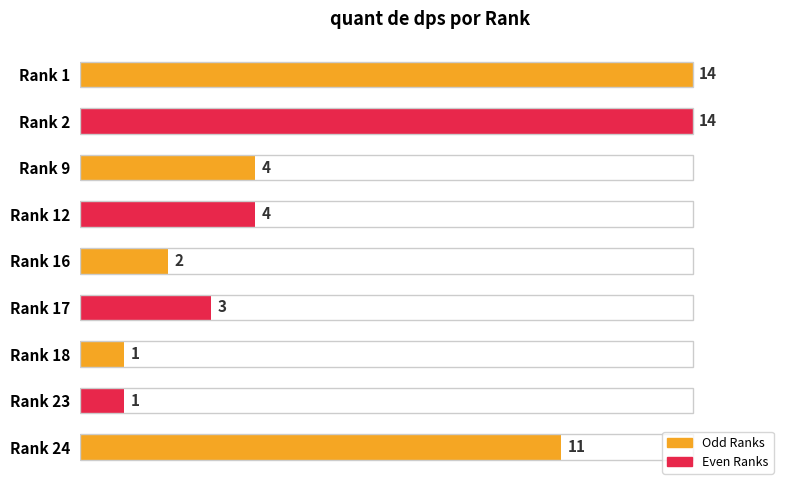

What is the value of the 4th bar from the left?

4